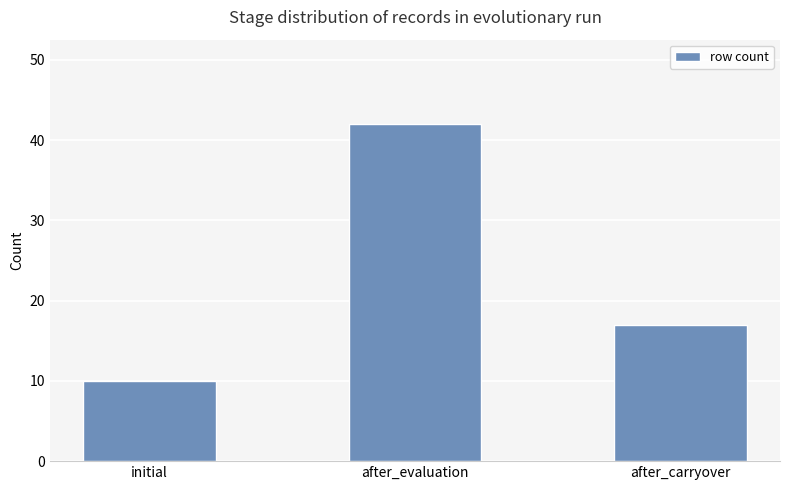

Rank the categories by value from lowest to highest.

initial, after_carryover, after_evaluation